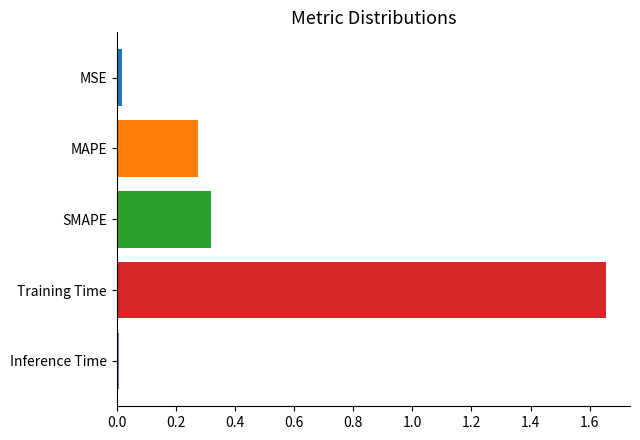

The value at SMAPE is 0.5. True or false?

False